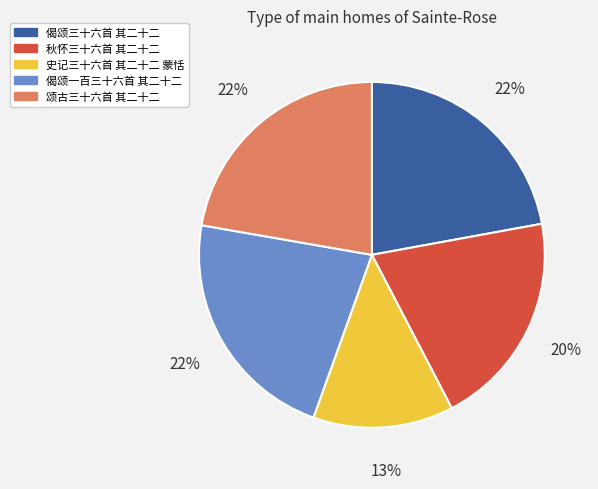

Do 秋怀三十六首 其二十二 and 史记三十六首 其二十二 蒙恬 together represent more than half of the pie?

No